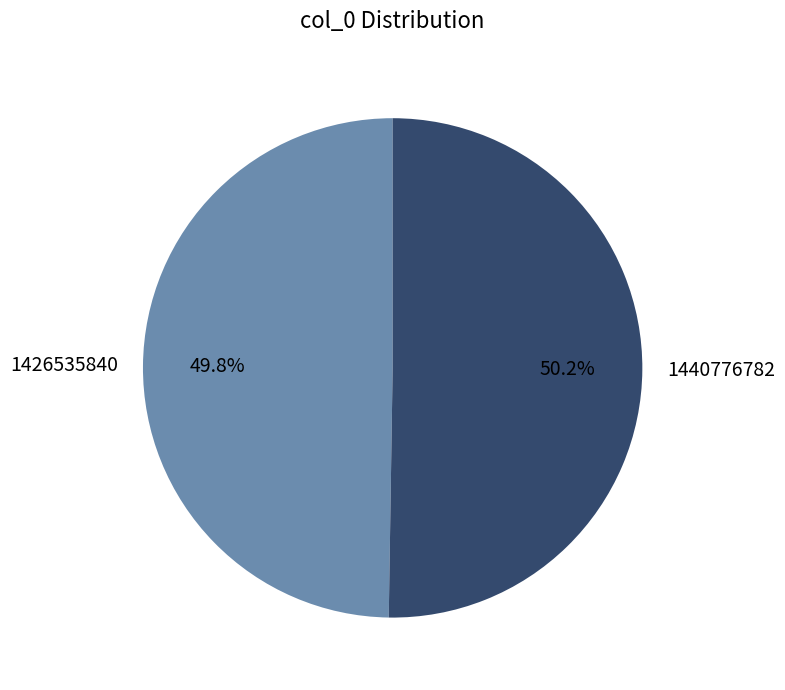

How many segments does this pie chart have?

2